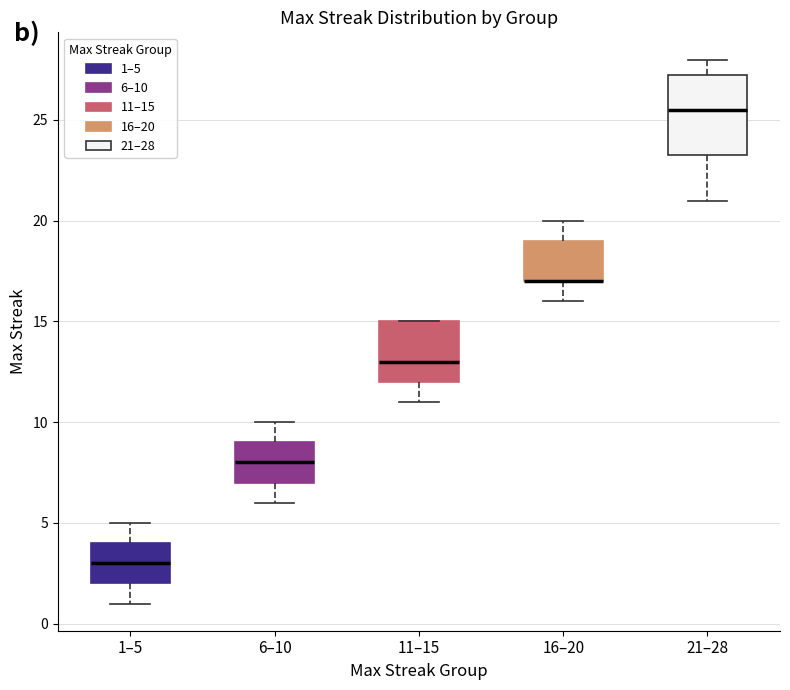

Comparing the boxes themselves (not the whiskers), which one is the tallest?

21–28